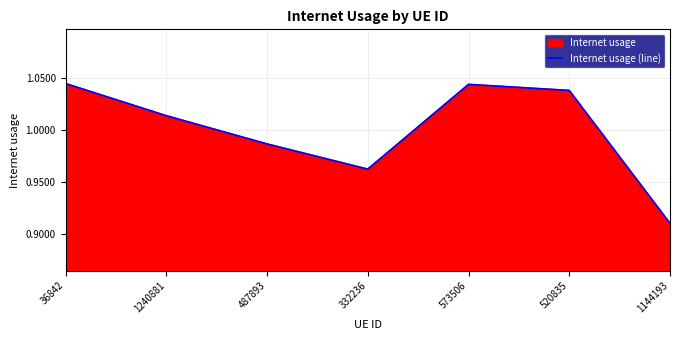

What is the approximate value at 487893?

1.0